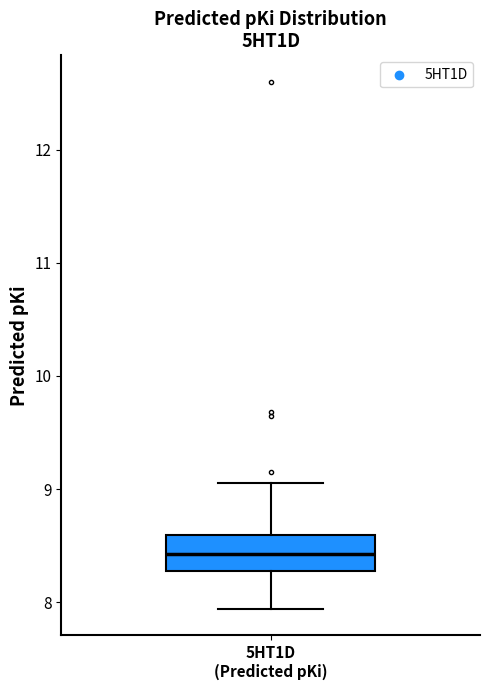

Where does the lower whisker of the box for 5HT1D (Predicted pKi) end on the y-axis? The values are not printed on the chart, so give them approximately, as read against the axis.

7.9